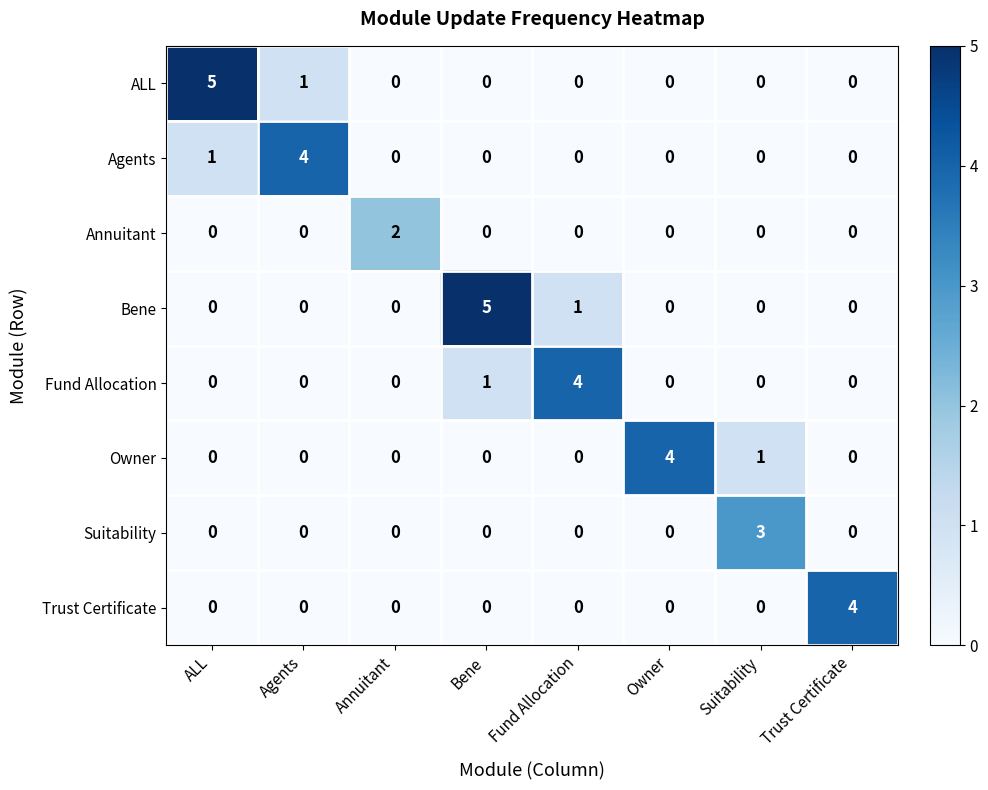

Which series changed the most between Bene and Suitability?

Bene